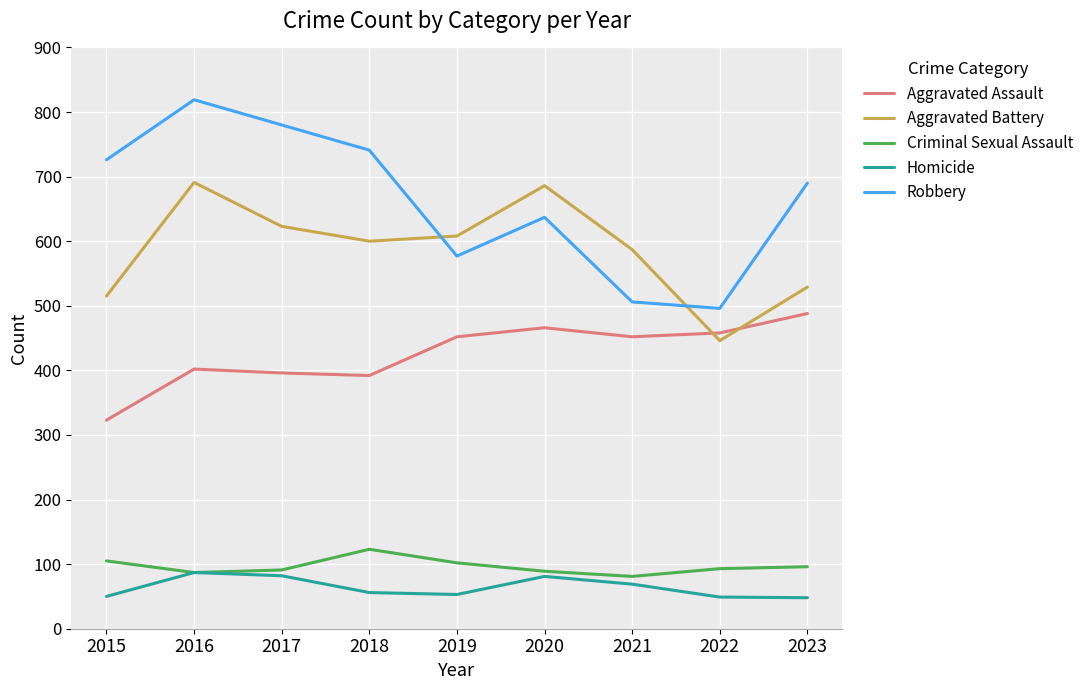

What are all the series names shown in the legend?

Aggravated Assault, Aggravated Battery, Criminal Sexual Assault, Homicide, Robbery